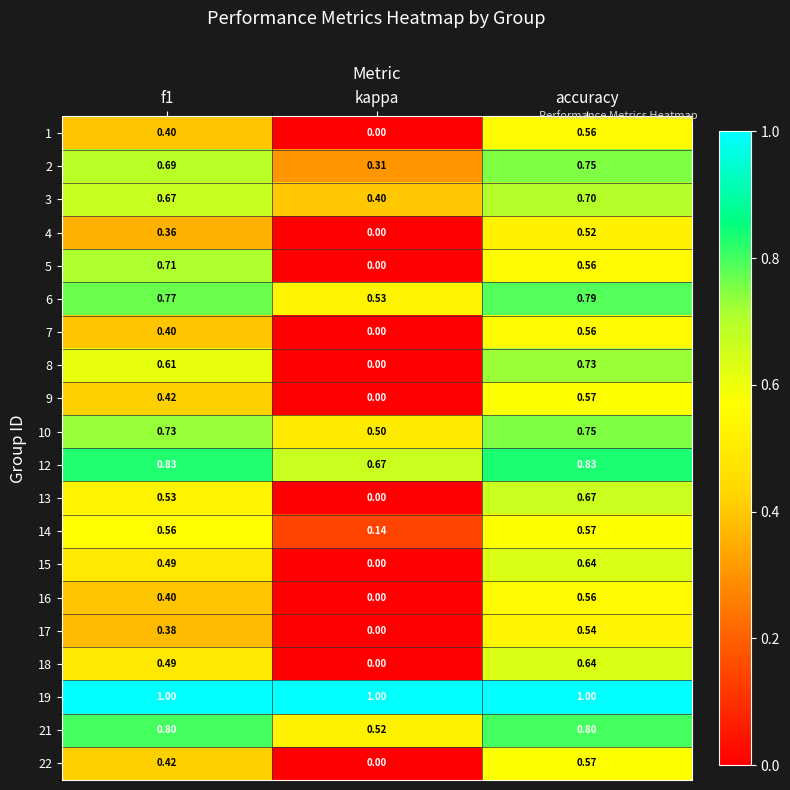

Where is 8 nearest to the value 0?

kappa